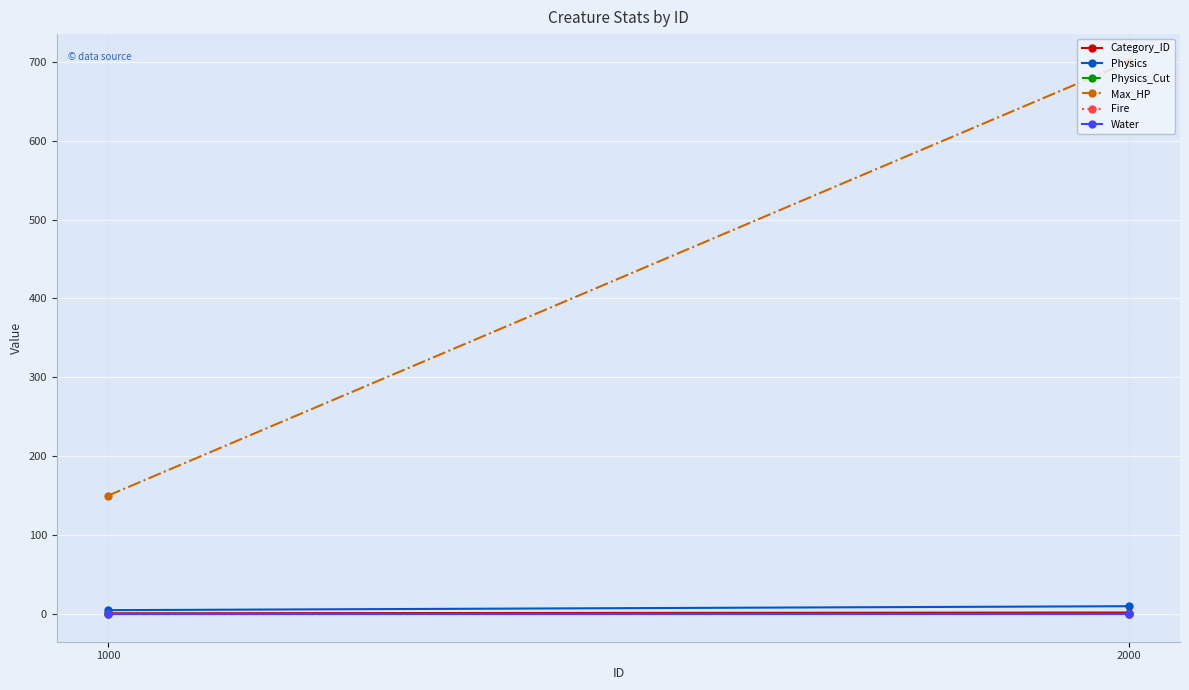

Which category has the highest value in the Water series?

1000